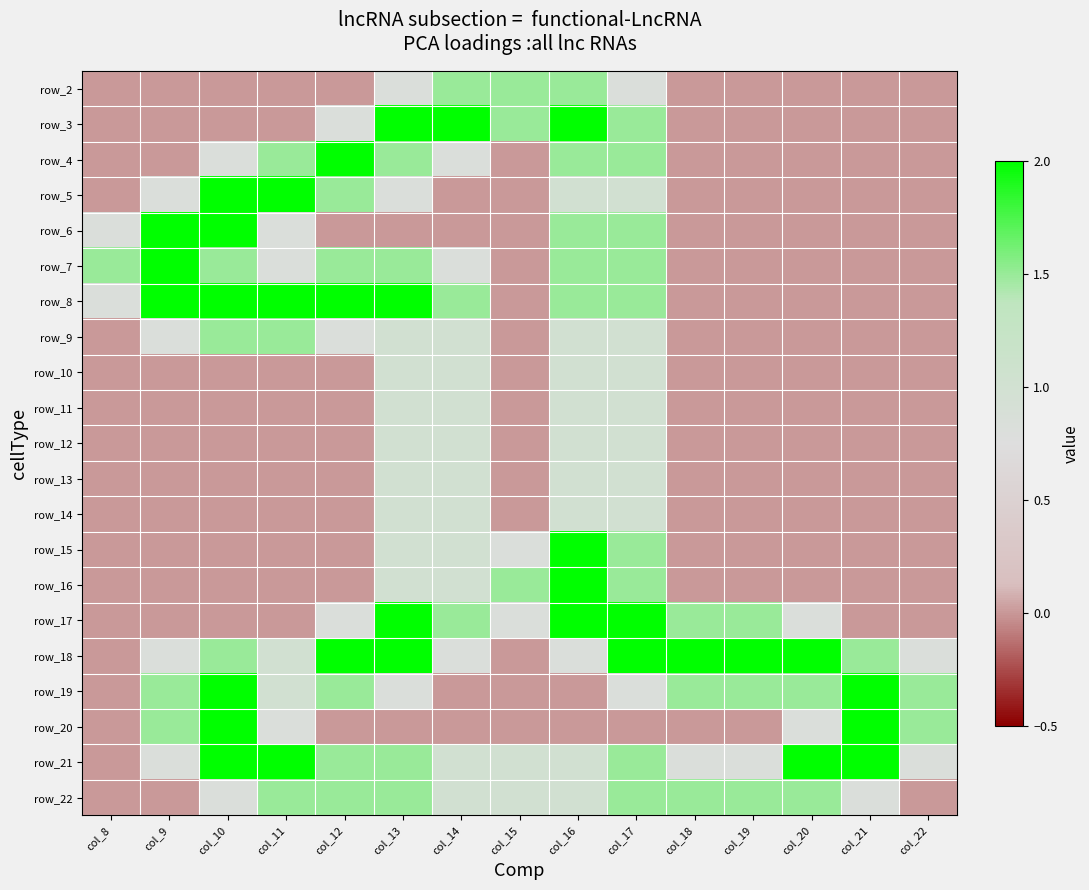

What is the total value across all series at col_17?

26.1